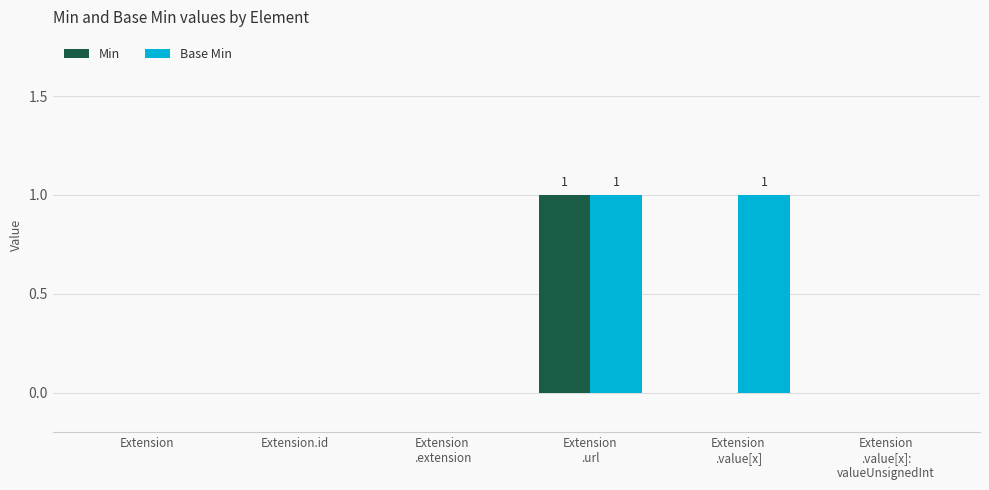

Reading left to right, list all the values displayed in this chart.

Min: Extension=0	Extension.id=0	Extension
.extension=0	Extension
.url=1	Extension
.value[x]=0	Extension
.value[x]:
valueUnsignedInt=0
Base Min: Extension=0	Extension.id=0	Extension
.extension=0	Extension
.url=1	Extension
.value[x]=1	Extension
.value[x]:
valueUnsignedInt=0